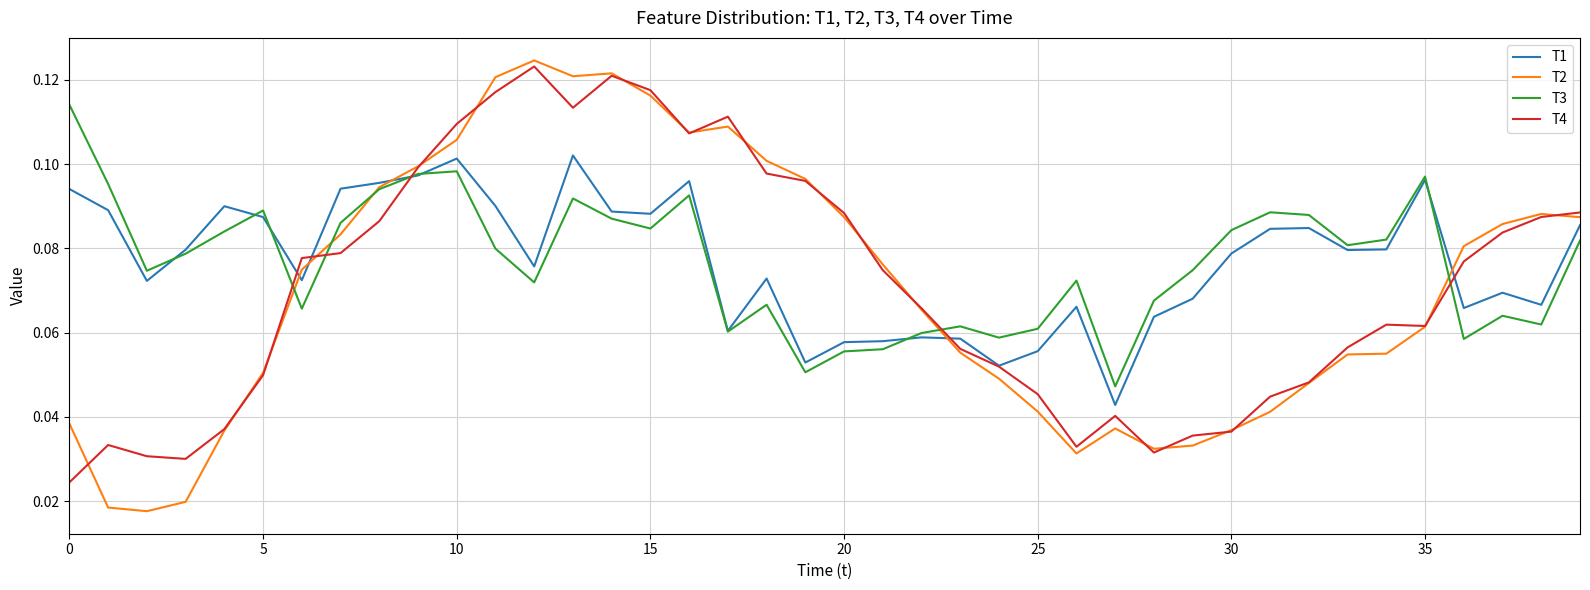

In T2, how many points are higher than both neighbors (excluding endpoints)?

5